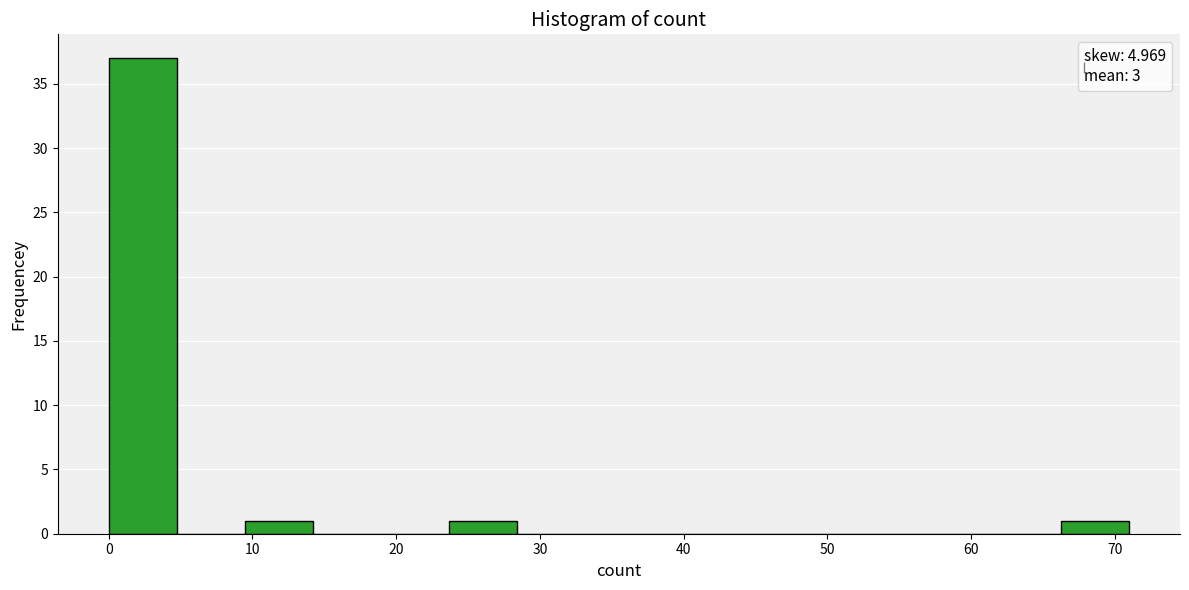

Reading left to right, transcribe this chart: for each bar, give the range it covers on the x-axis and its height. Neither the bar edges nor the heights are printed on the chart, so give them approximately, as read against the axes.

0 to 5: 37
5 to 9: 0
9 to 14: 1
14 to 19: 0
19 to 24: 0
24 to 28: 1
28 to 33: 0
33 to 38: 0
38 to 43: 0
43 to 47: 0
47 to 52: 0
52 to 57: 0
57 to 62: 0
62 to 66: 0
66 to 71: 1